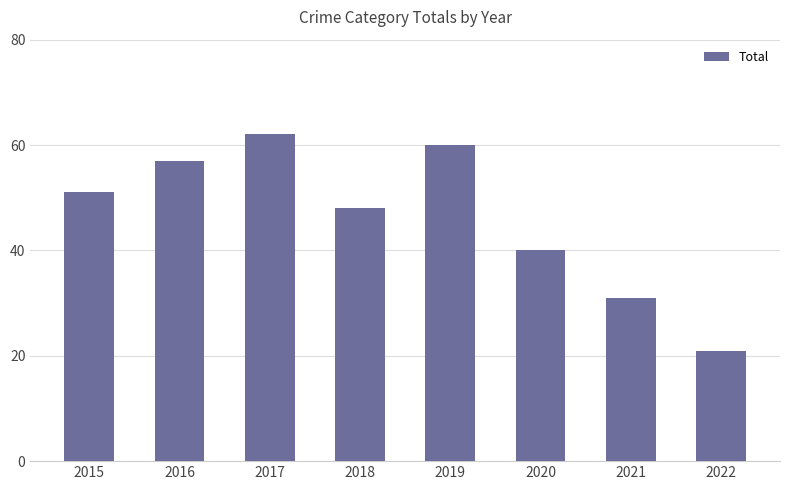

Does the chart contain any negative values?

No